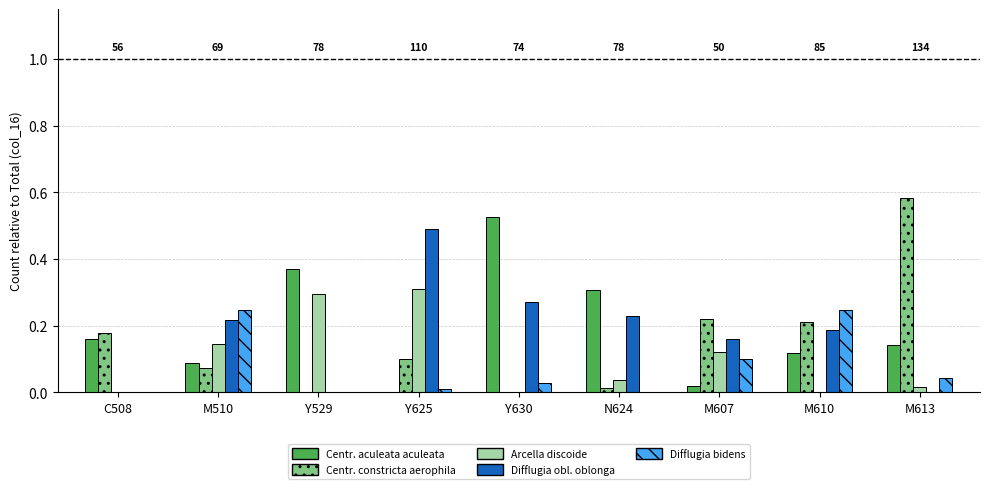

Which category has the highest value across all series?

M613